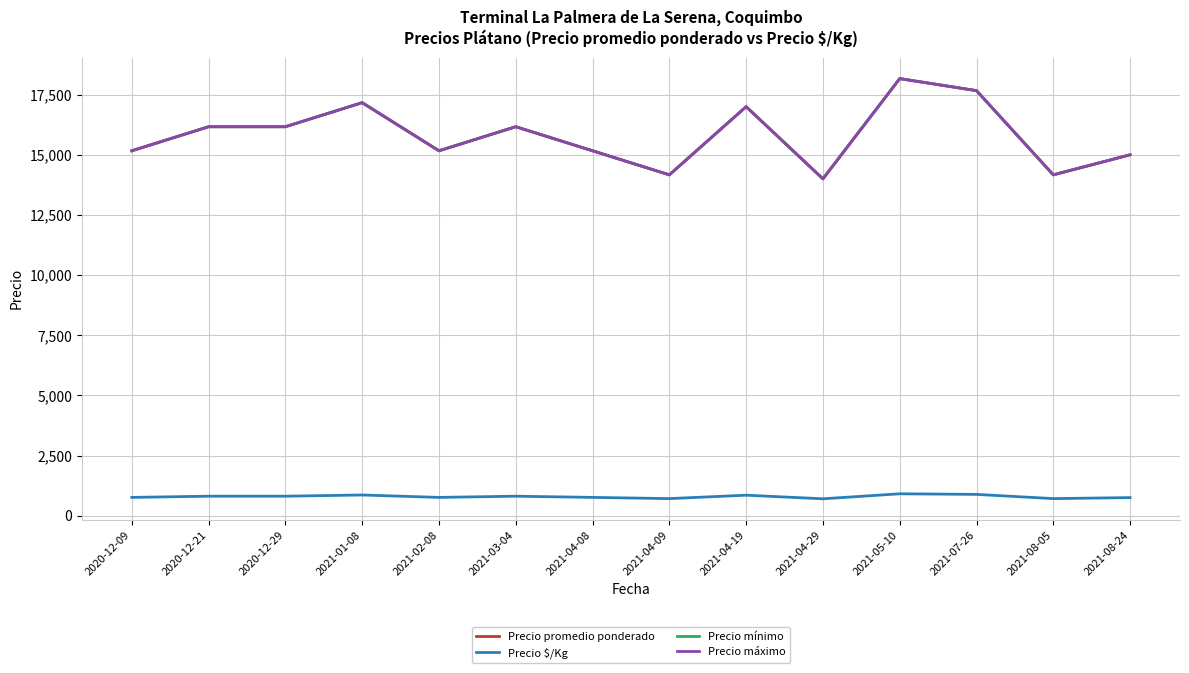

What is the value of the Precio promedio ponderado point at the 4th from the left?

17166.7